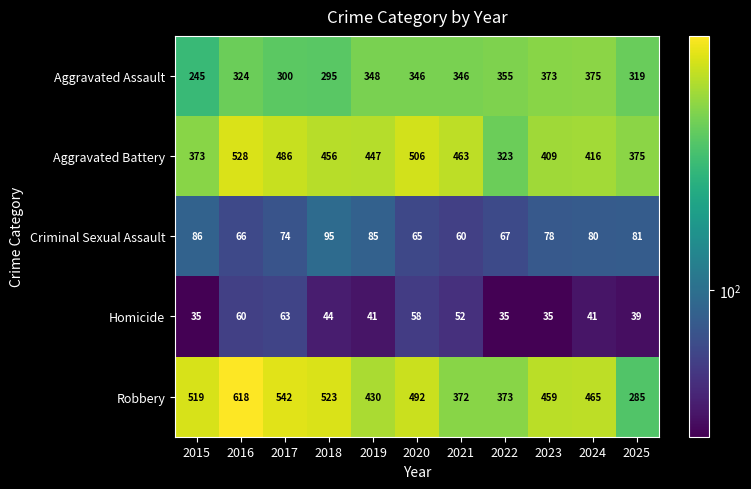

List the series in order of their peak value, highest first.

Robbery, Aggravated Battery, Aggravated Assault, Criminal Sexual Assault, Homicide